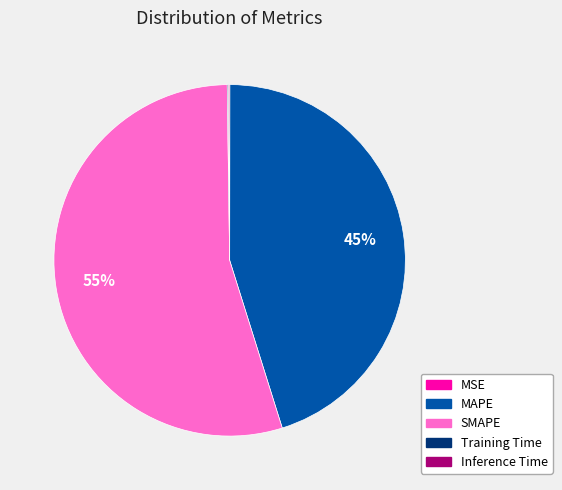

The MAPE slice represents 40% of the pie. True or false?

False